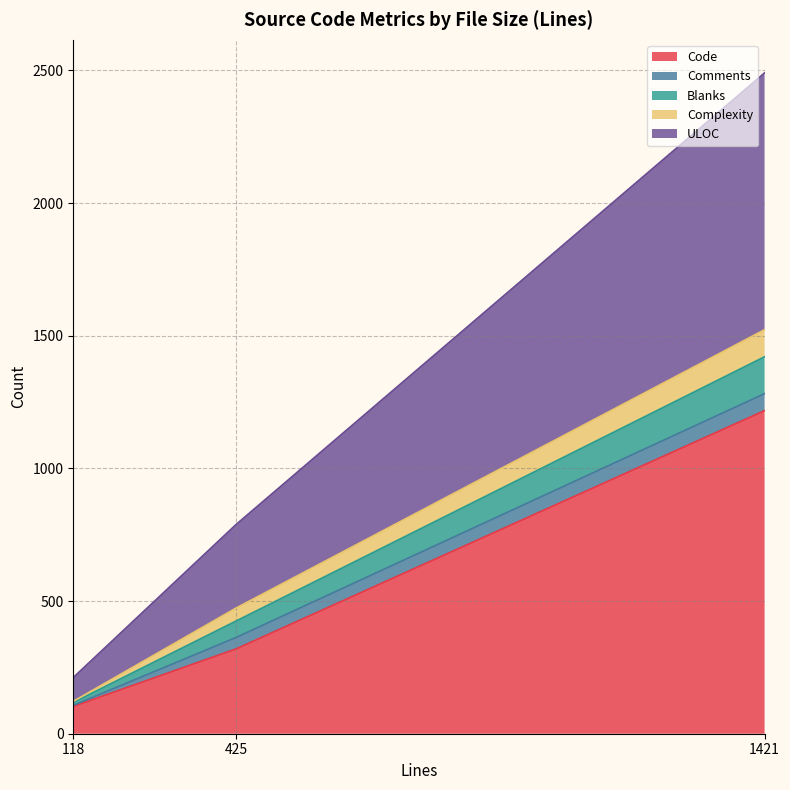

What is the spread (max minus min) of values at 425?

277